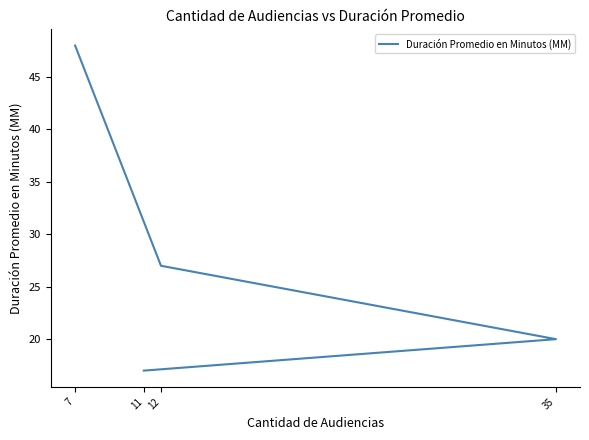

What position from the right is 12?

3